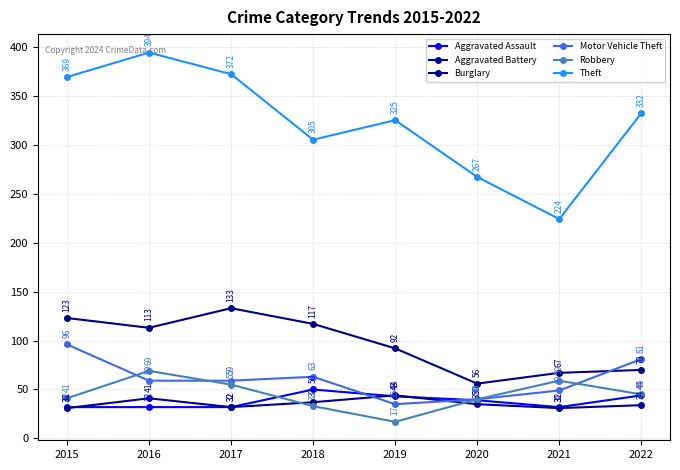

What is the maximum value shown in the chart?

394